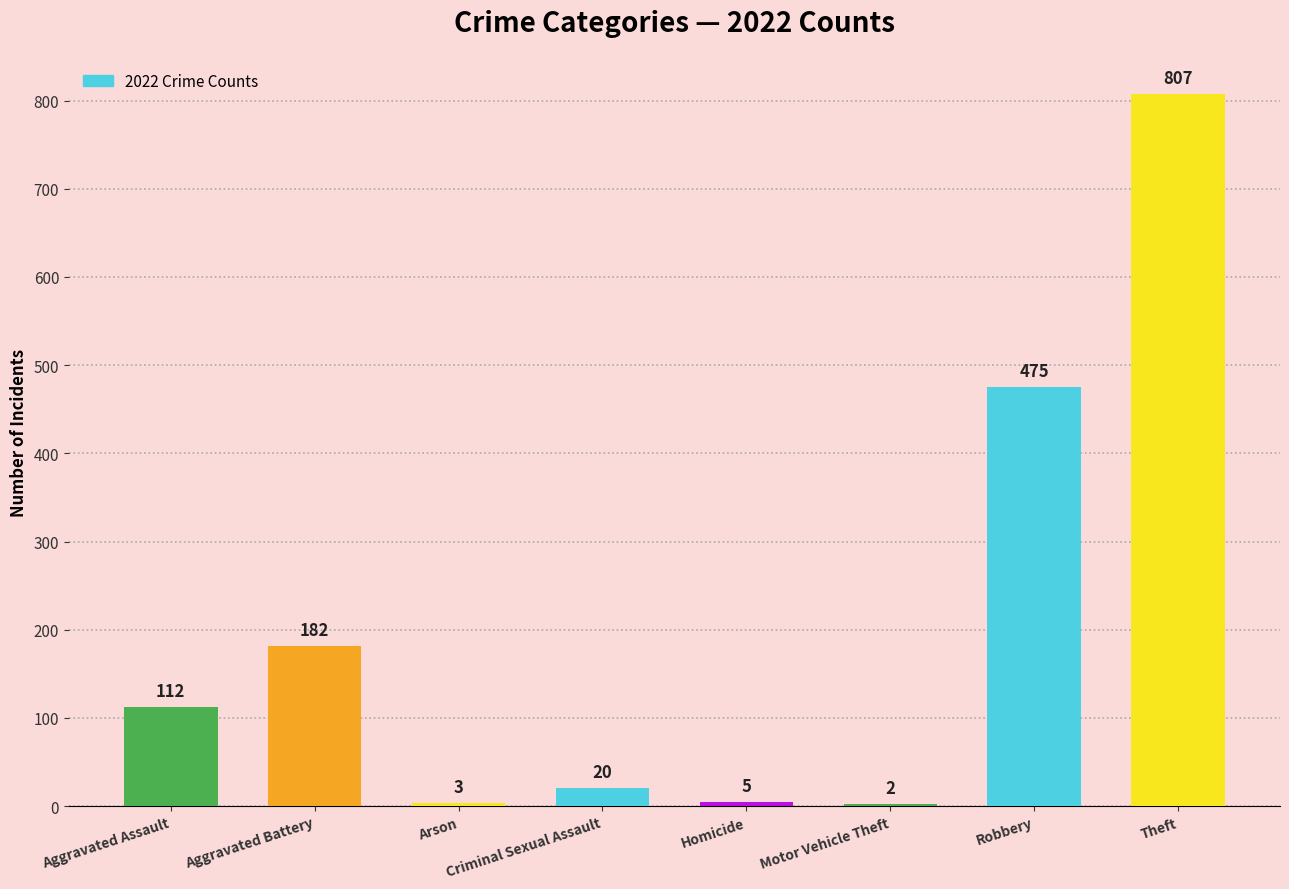

At which category does the chart reach its peak across all series?

Theft